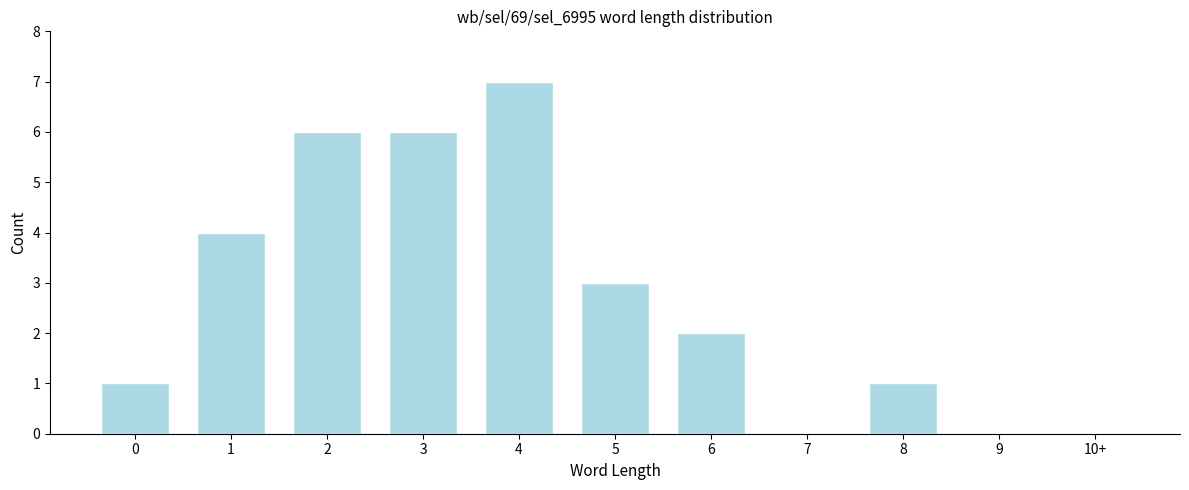

Reading right to left, extract all data points from this chart.

10+=0	9=0	8=1	7=0	6=2	5=3	4=7	3=6	2=6	1=4	0=1